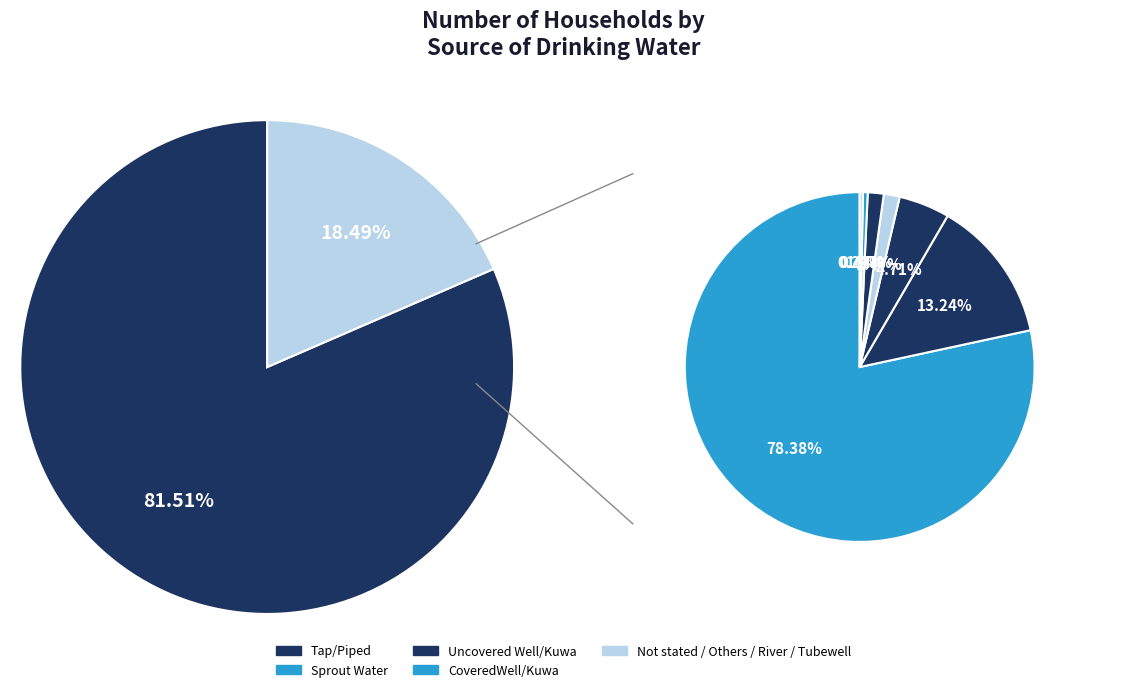

Does any single category account for the majority?

Yes